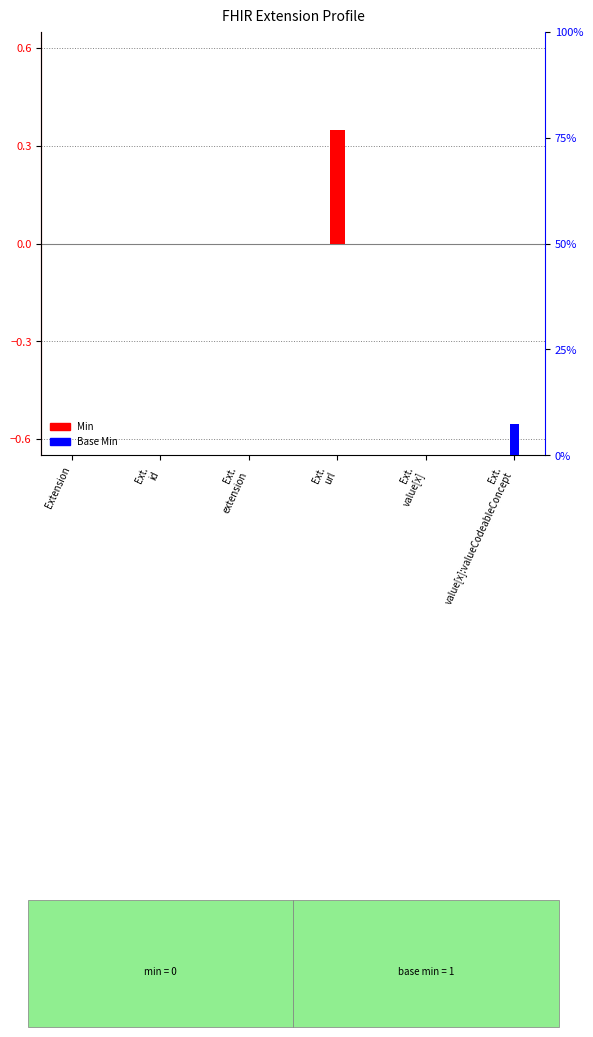

What are all the series names shown in the legend?

Min, Base Min